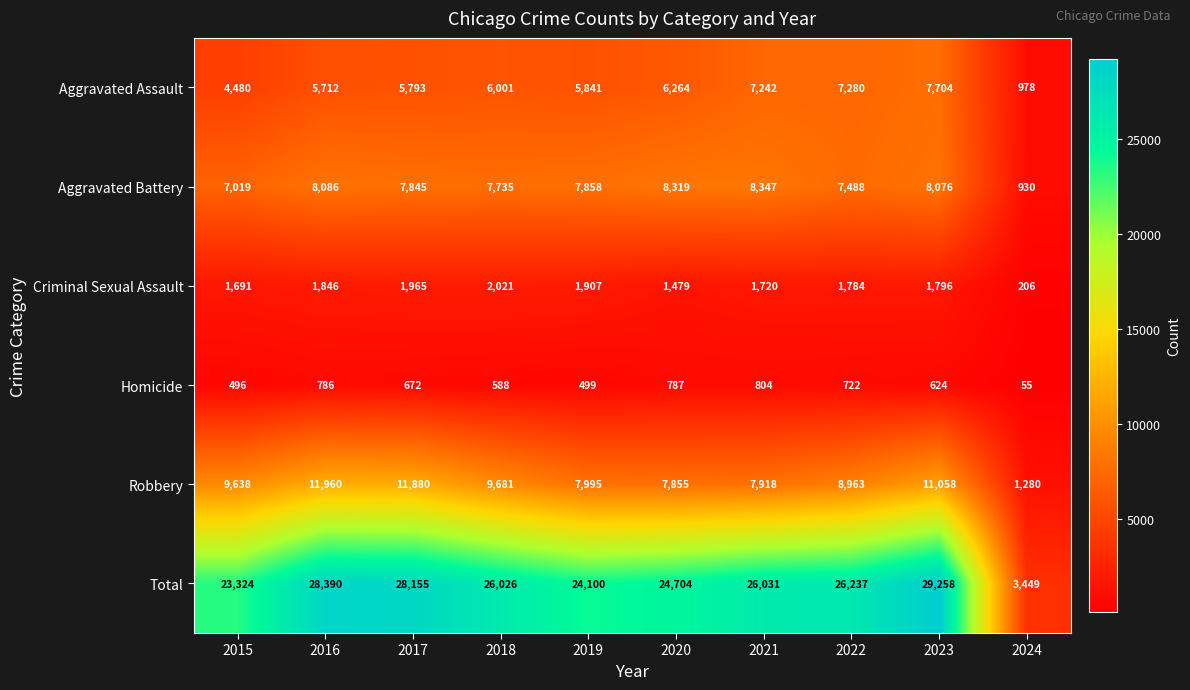

At which category does the chart reach its peak across all series?

2023